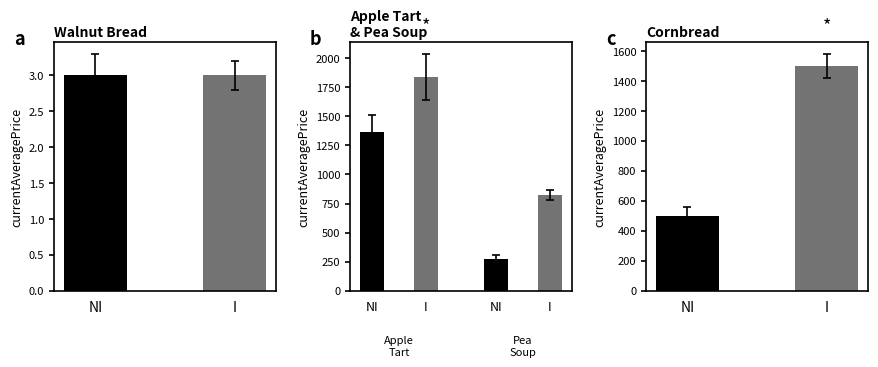

Is the value of NI at Pea Soup greater than the value of I at Apple Tart?

No